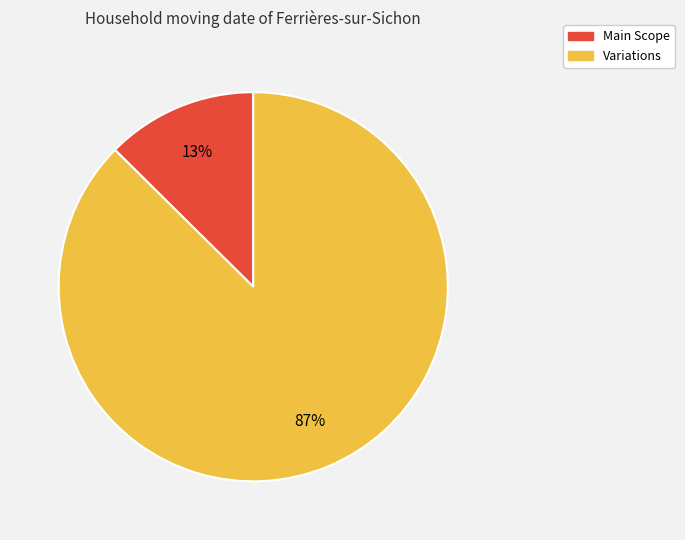

Is the sum of Main Scope and Variations greater than half?

Yes